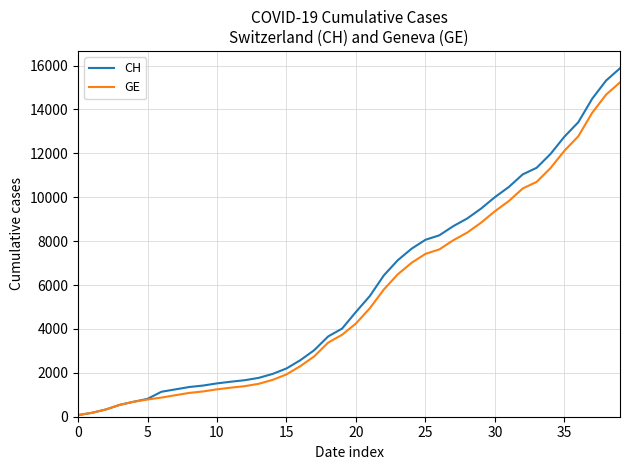

What is the maximum value for GE?

15233